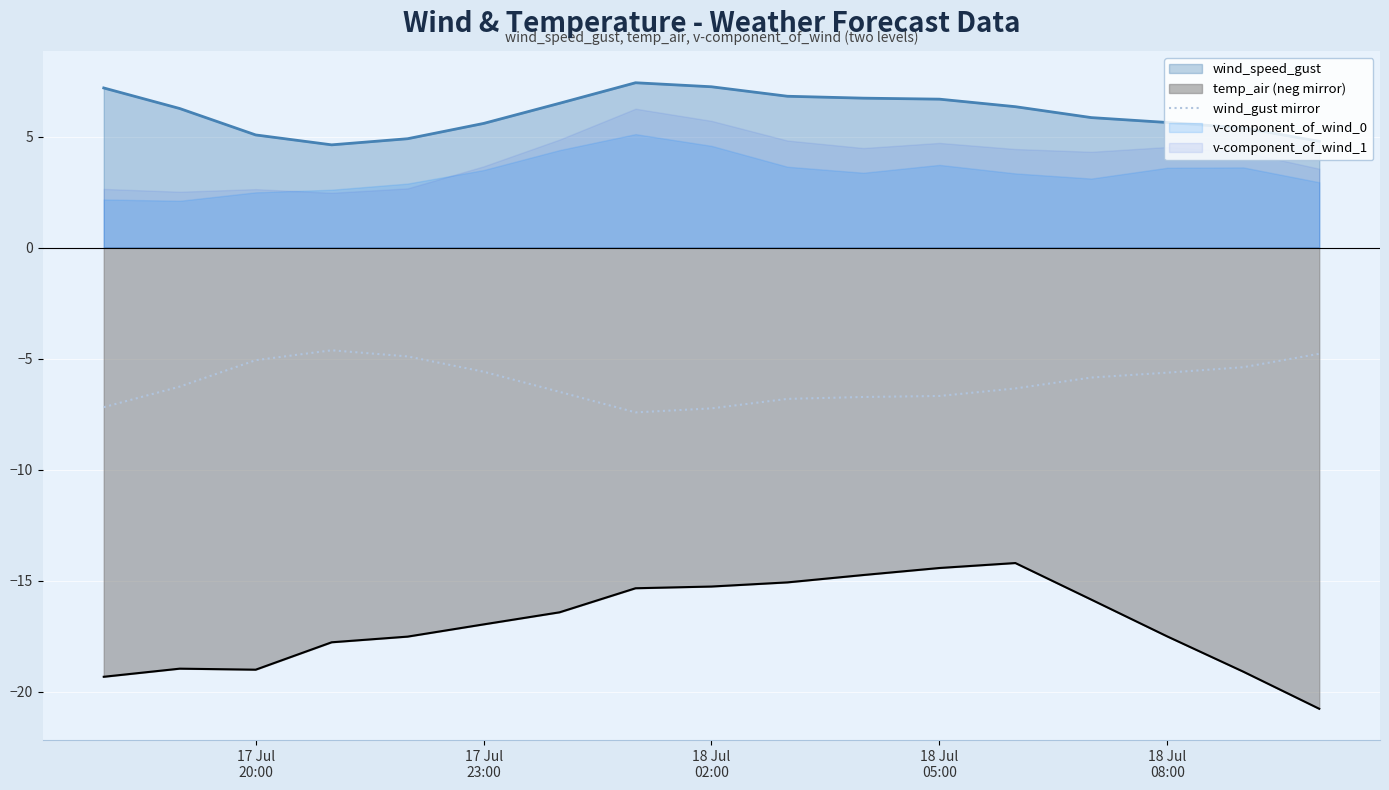

Reading left to right, what are all the values shown in this chart?

-7.2	-6.3	-5.1	-4.6	-4.9	-5.6	-6.5	-7.4	-7.2	-6.8	-6.7	-6.7	-6.3	-5.9	-5.6	-5.4	-4.8